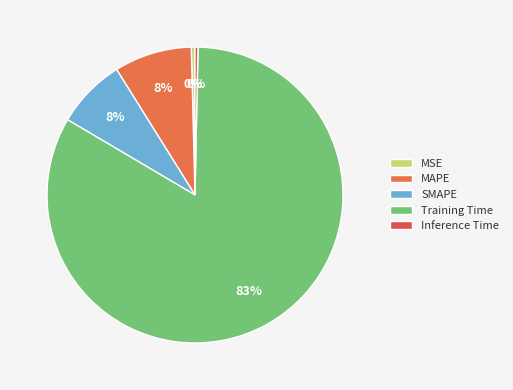

How many segments does this pie chart have?

5